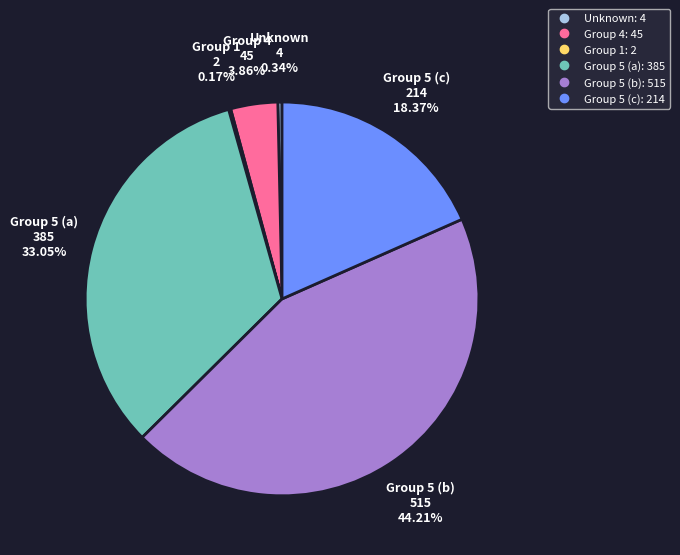

To the nearest percent, what is the average slice percentage?

17%